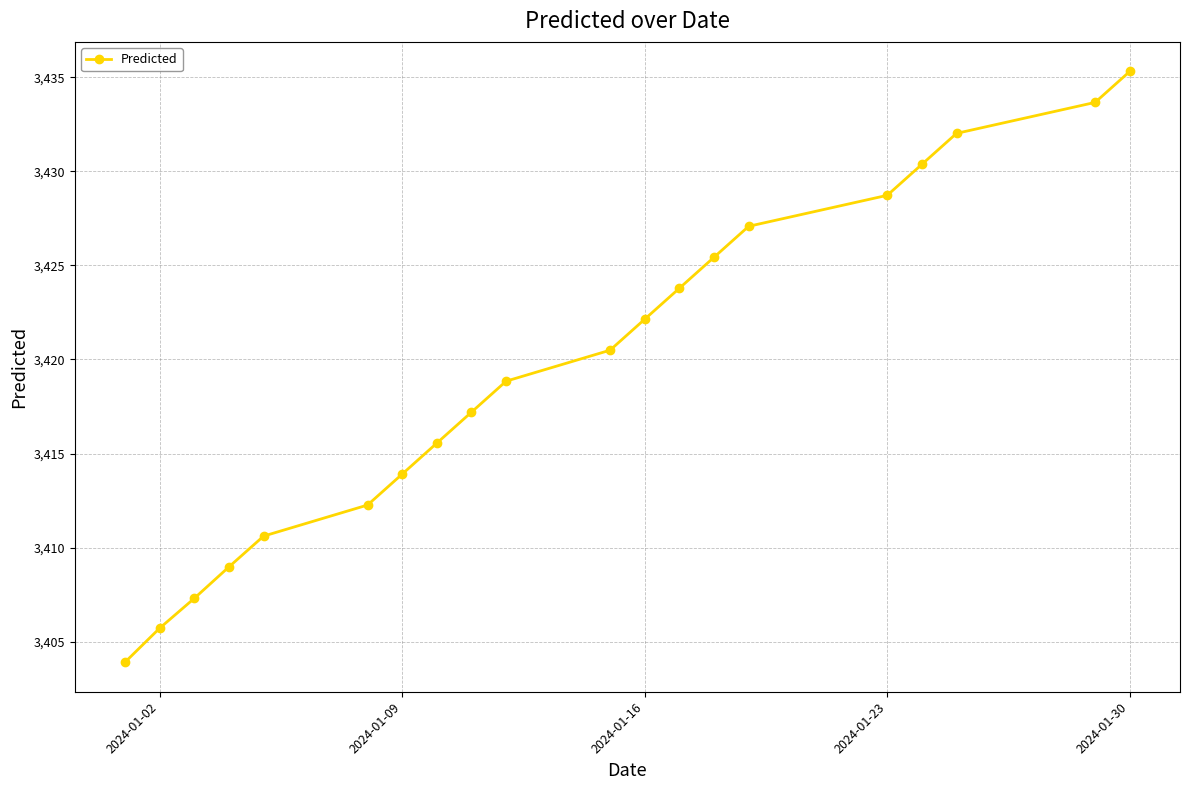

What is the greatest value displayed?

3435.3